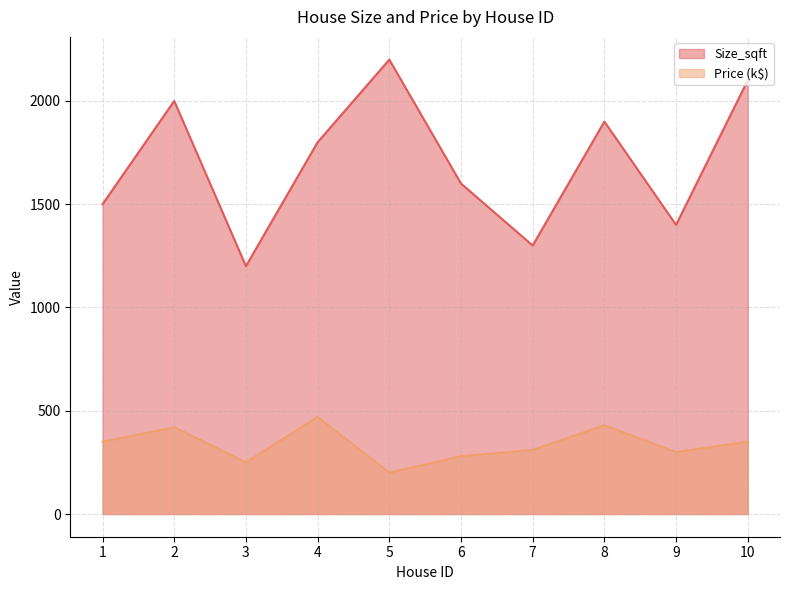

What is the highest value of the Size_sqft series?

2200